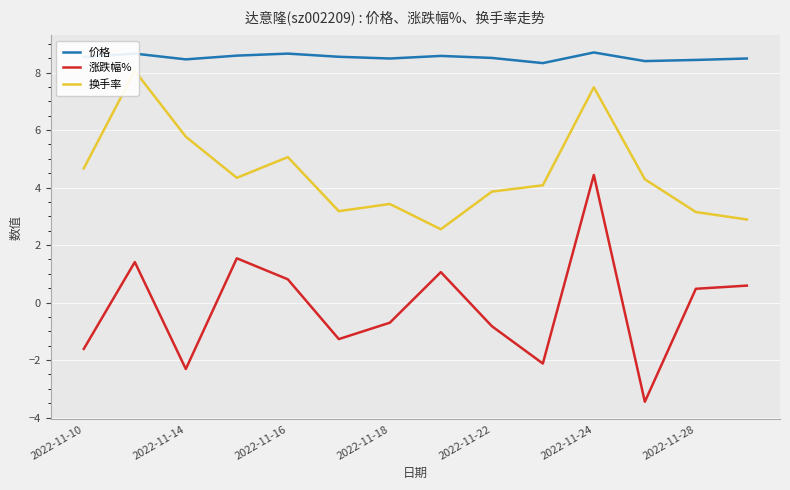

What position from the left is 13?

14